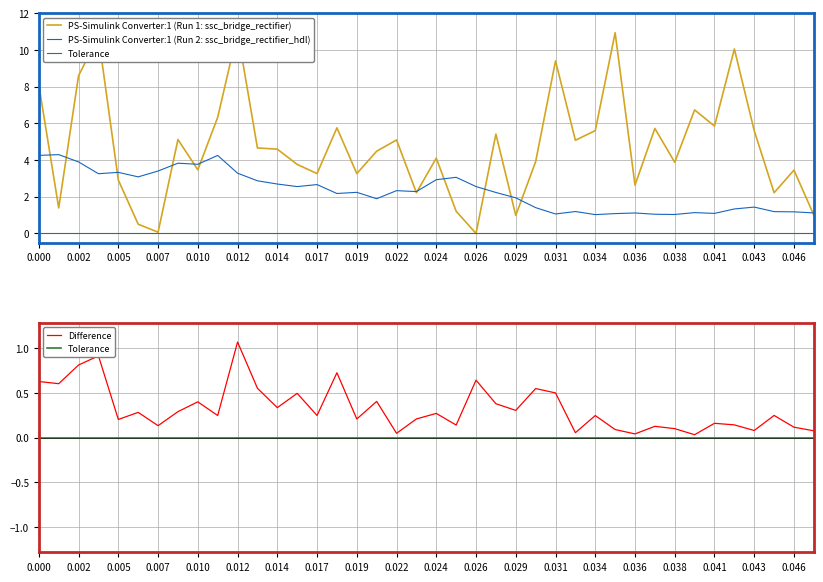

How many lines are shown in the chart?

4